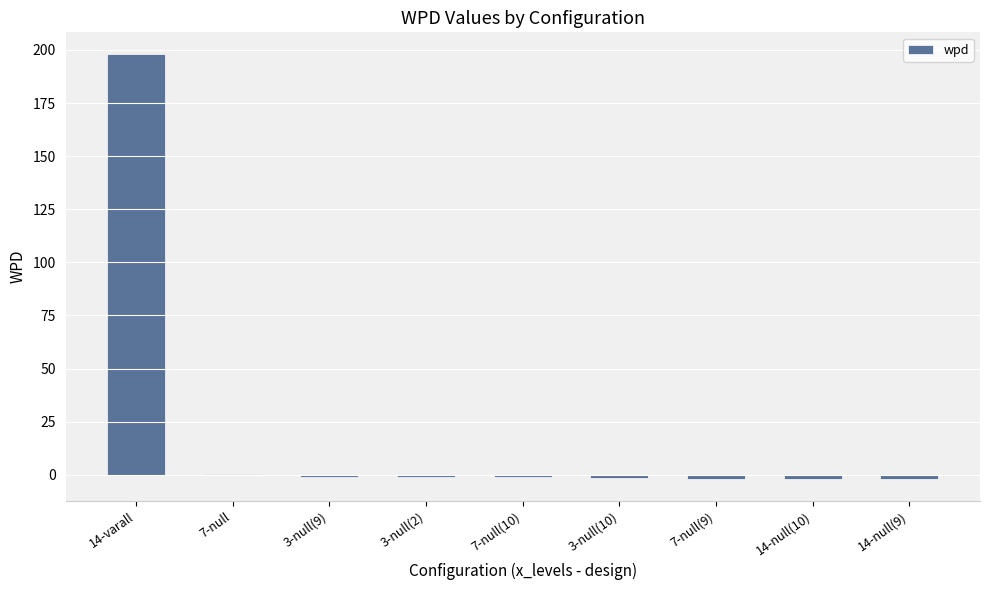

What is the maximum value shown in the chart?

198.3